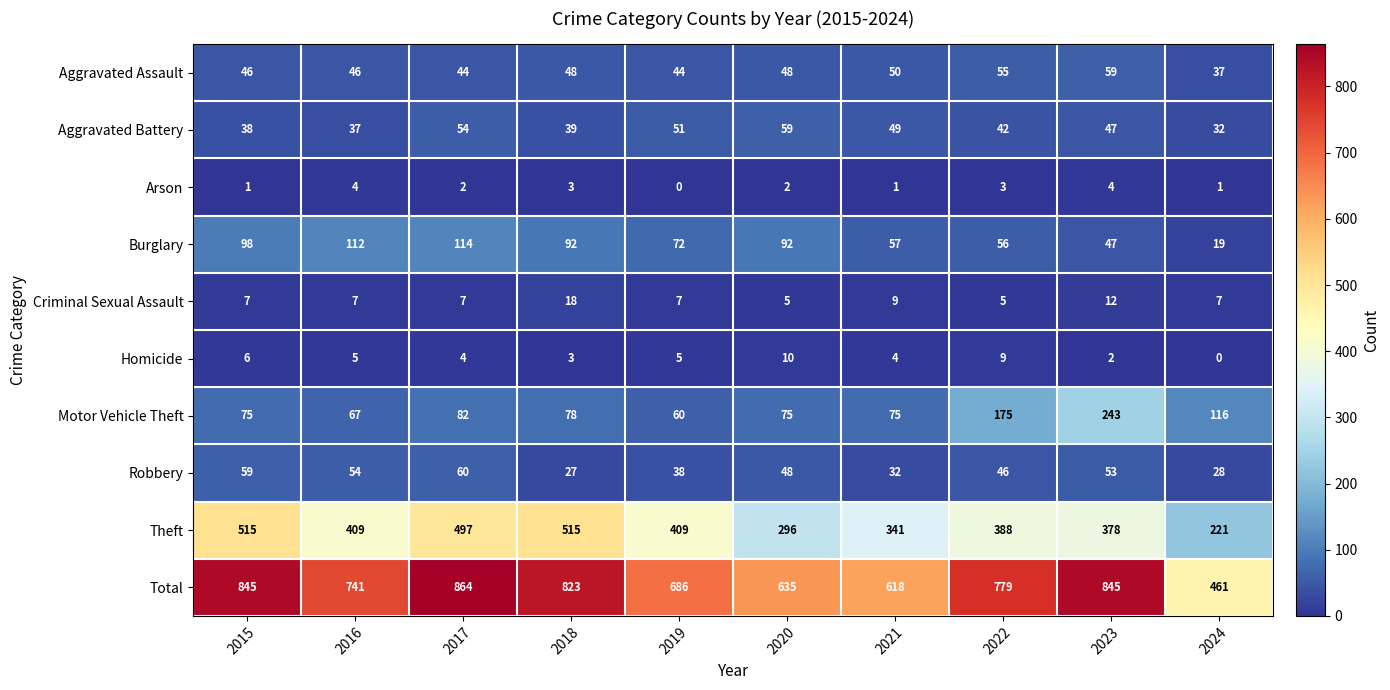

What is the difference between the second highest and second lowest values in the Robbery series?

31